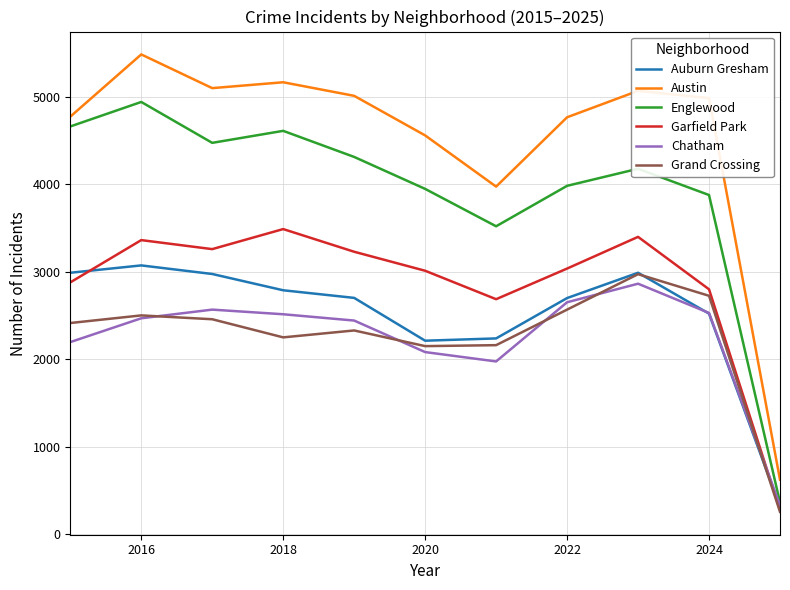

Which series has the largest total across all categories?

Austin